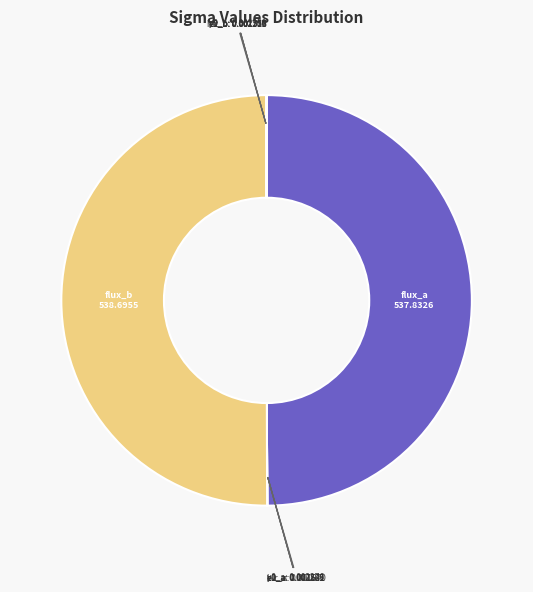

Count the number of slices in the pie.

12